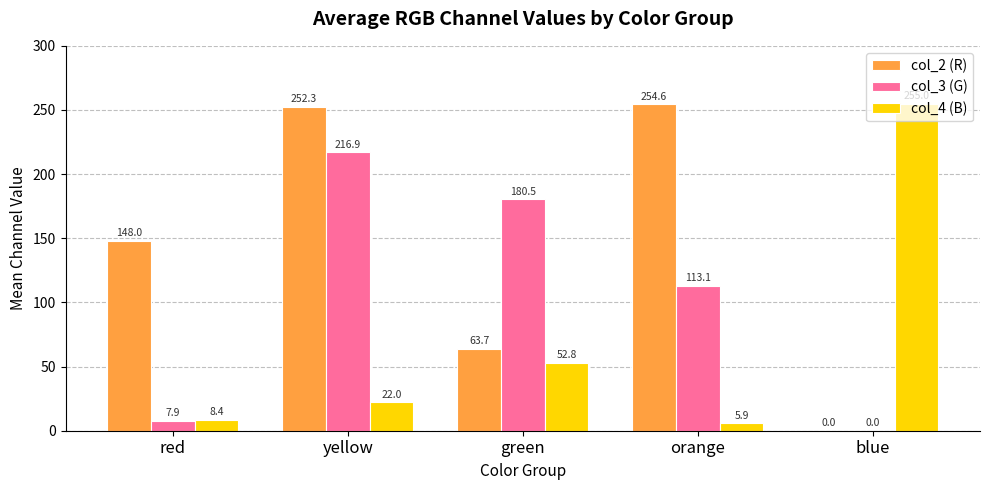

How many data points does each series have?

5